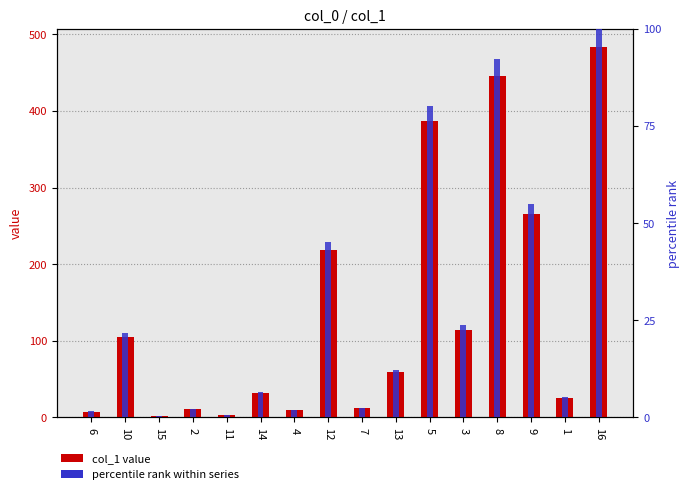

Which series has the largest total across all categories?

col_1 value